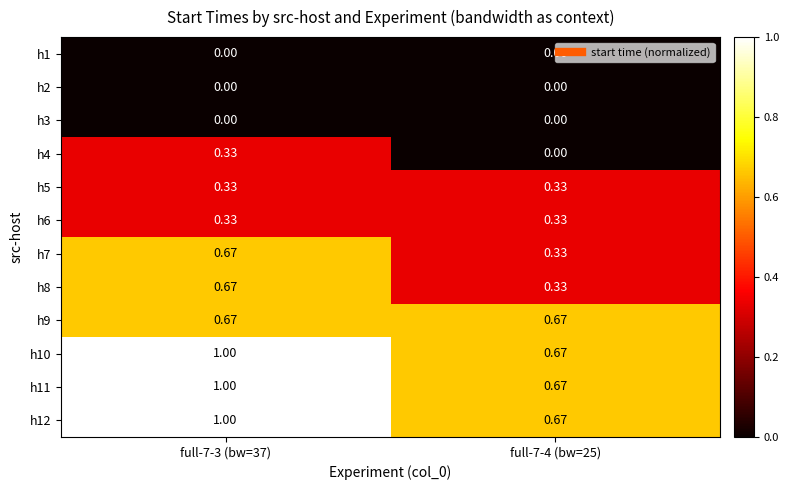

Is the value of h1 at full-7-4 (bw=25) greater than the value of h12 at full-7-3 (bw=37)?

No